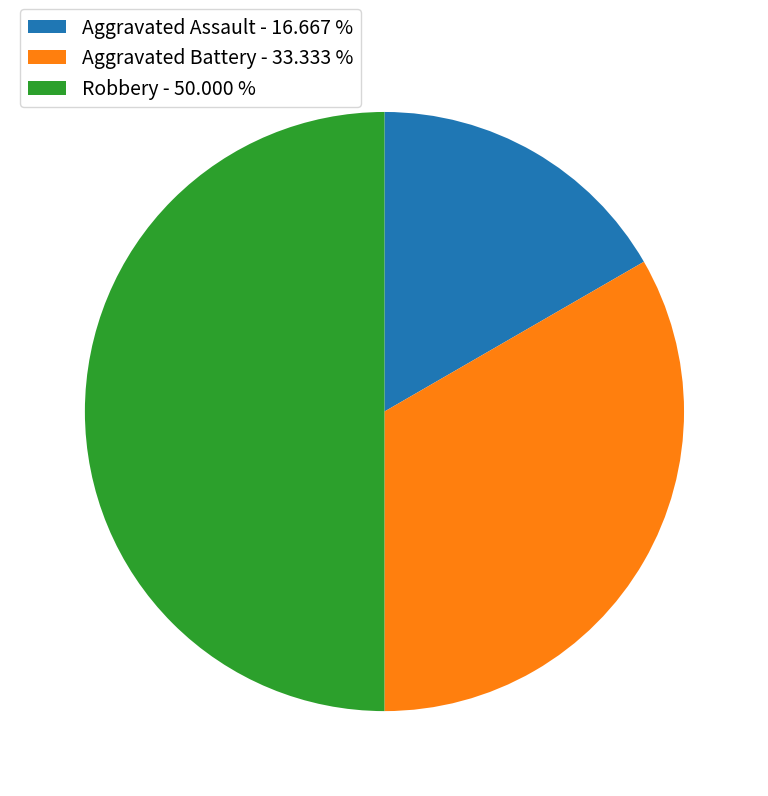

Combined, do Aggravated Battery - 33.333 % and Robbery - 50.000 % account for over 50%?

Yes